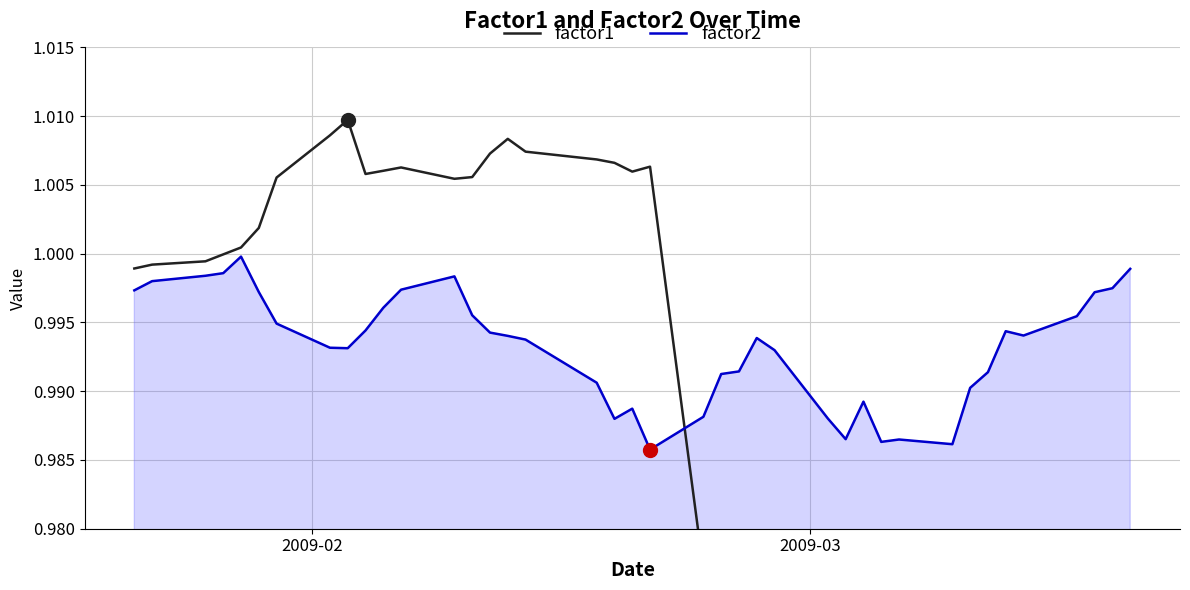

What is the sum of all factor2 values?

39.7